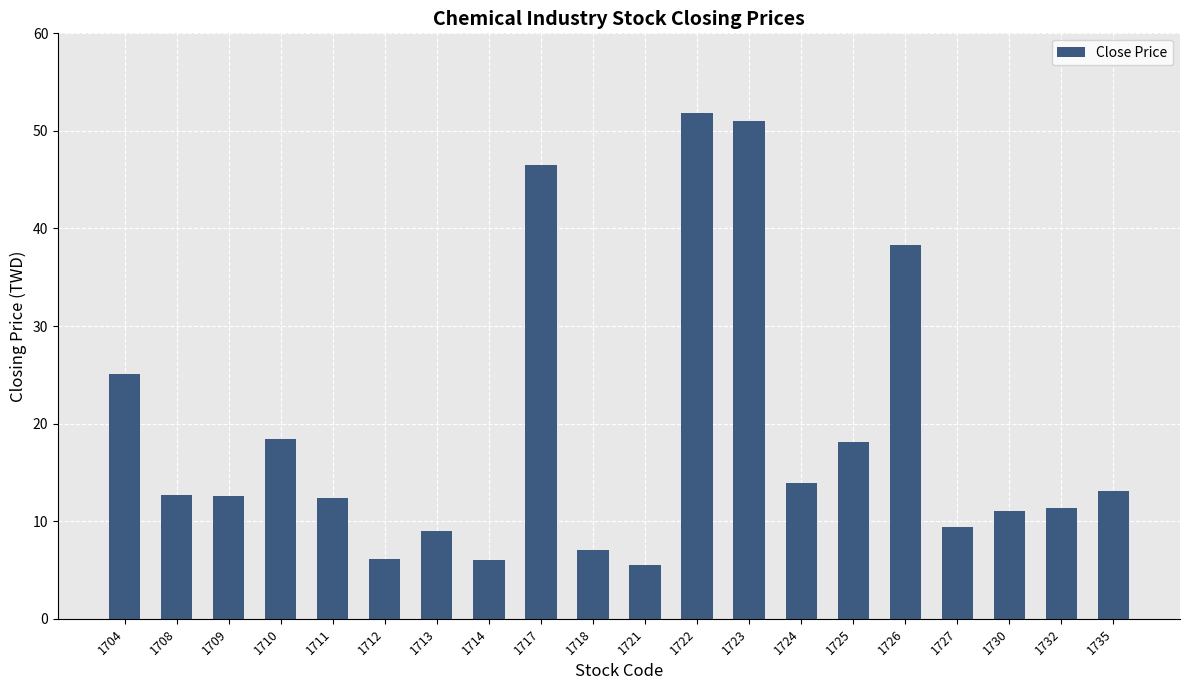

What is the value of the 2nd bar from the left?

12.7